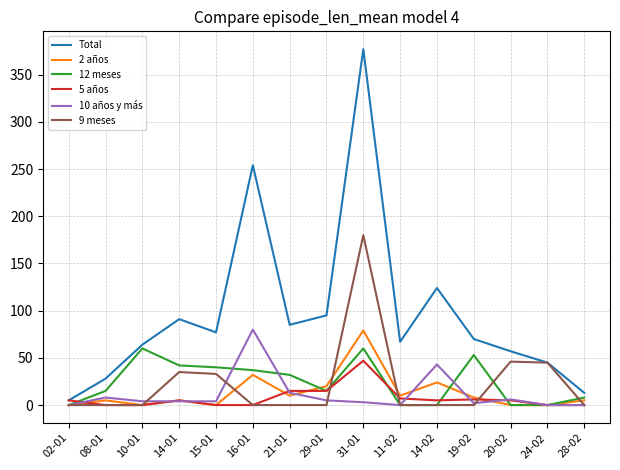

Which series has the largest total across all categories?

Total